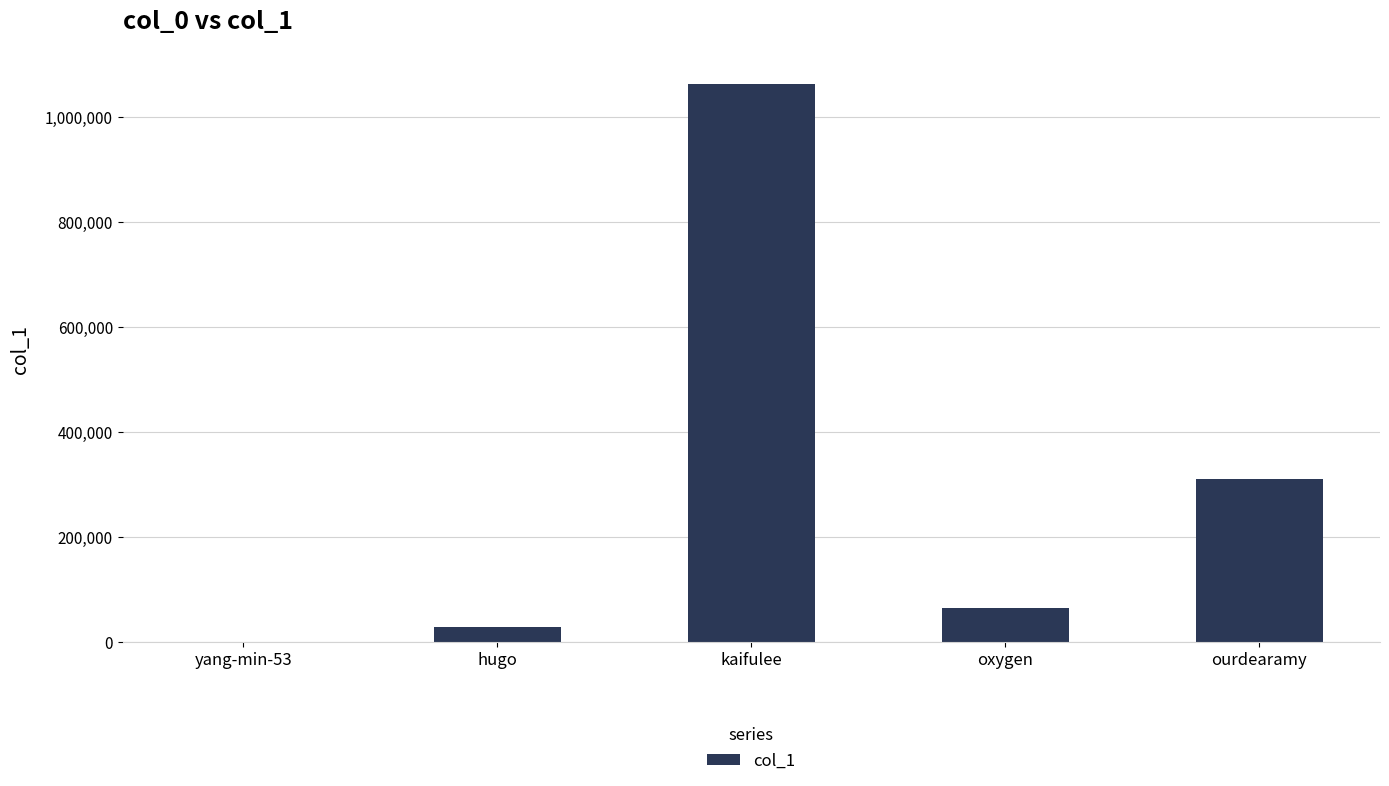

What is the approximate value at yang-min-53?

108